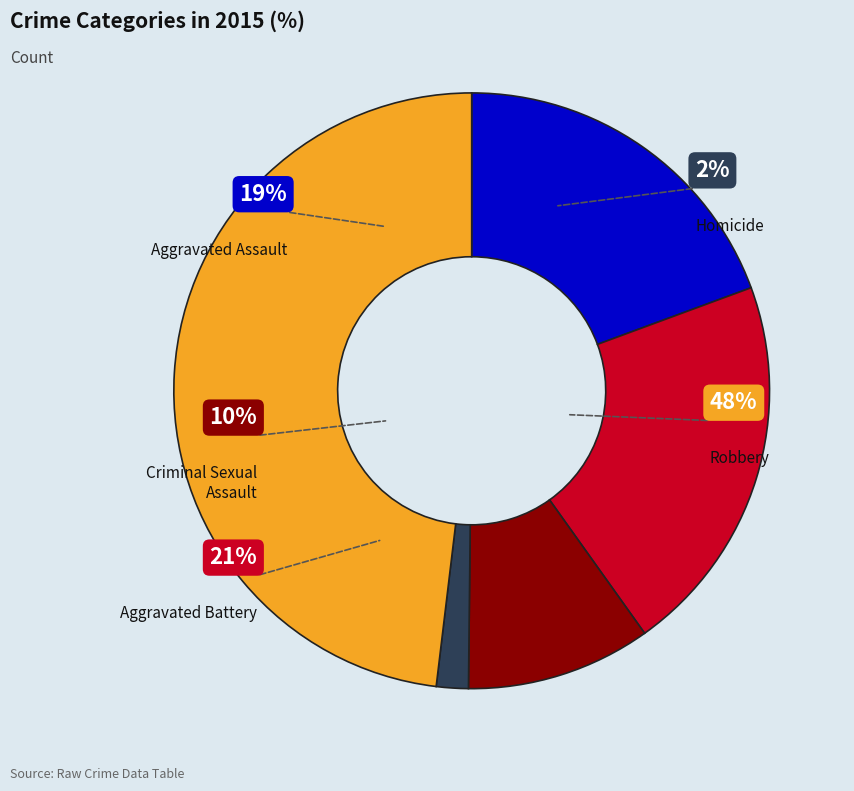

To the nearest percent, what is the difference between the largest and smallest slice percentages?

46%